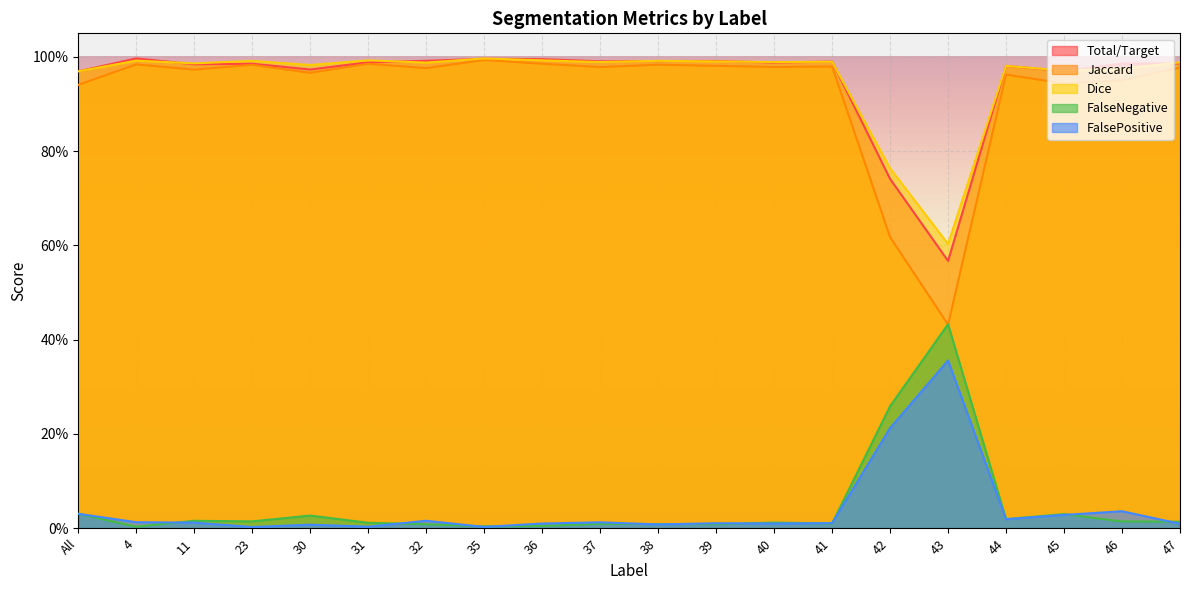

In FalseNegative, how many points are higher than both neighbors (excluding endpoints)?

6